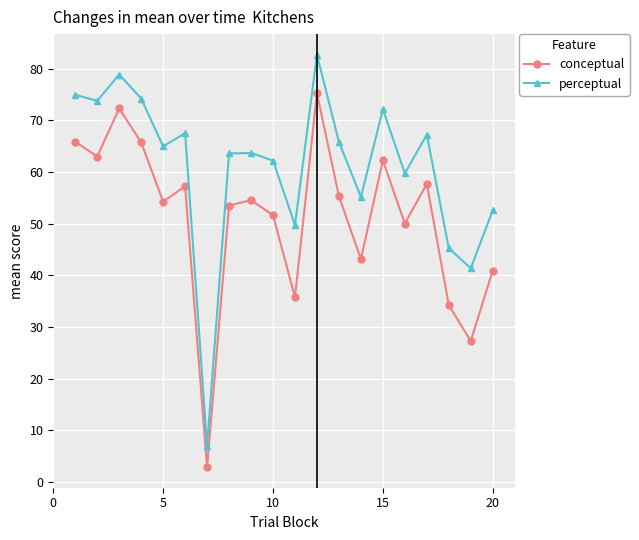

True or false: perceptual and conceptual intersect in this chart.

False